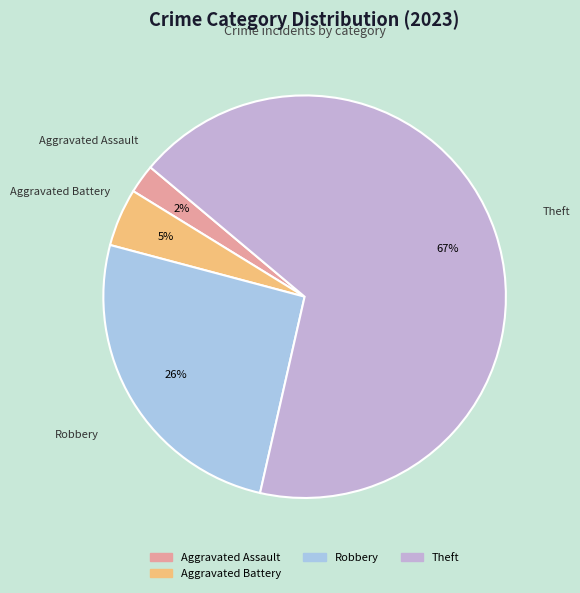

What is the largest slice in the pie chart?

Theft